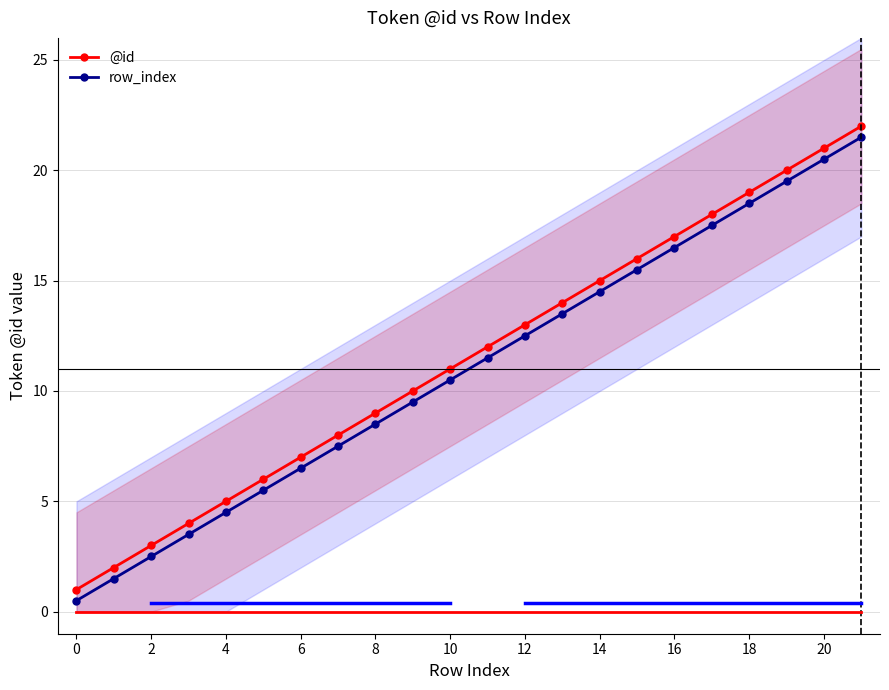

Which category has the highest value in the row_index series?

21